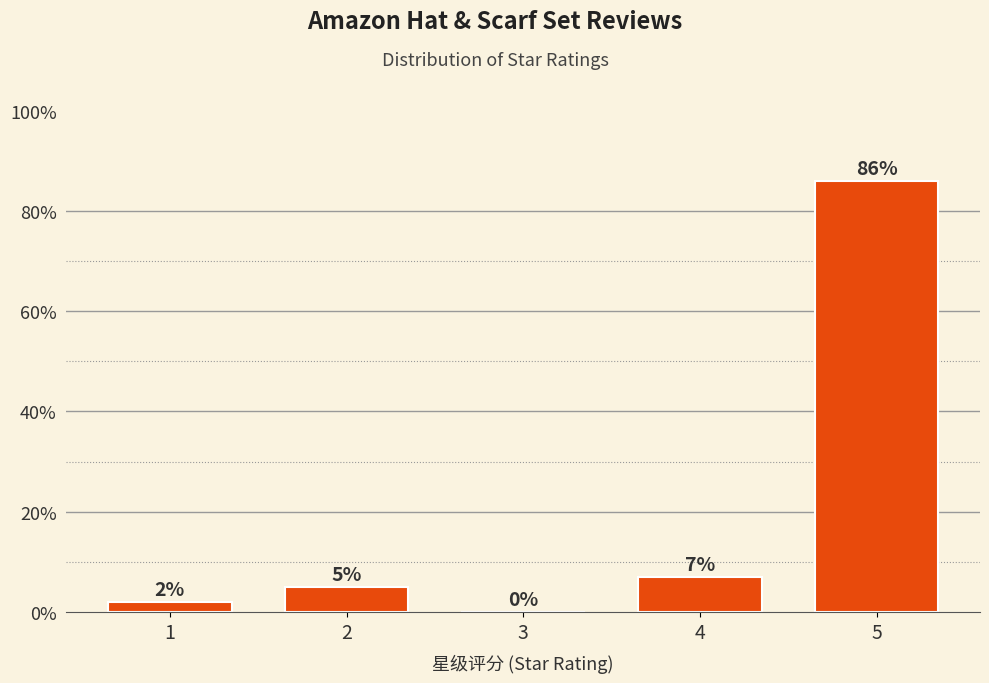

Reading left to right, what are all the values shown in this chart?

1=2.0	2=5.0	3=0.0	4=7.0	5=86.0